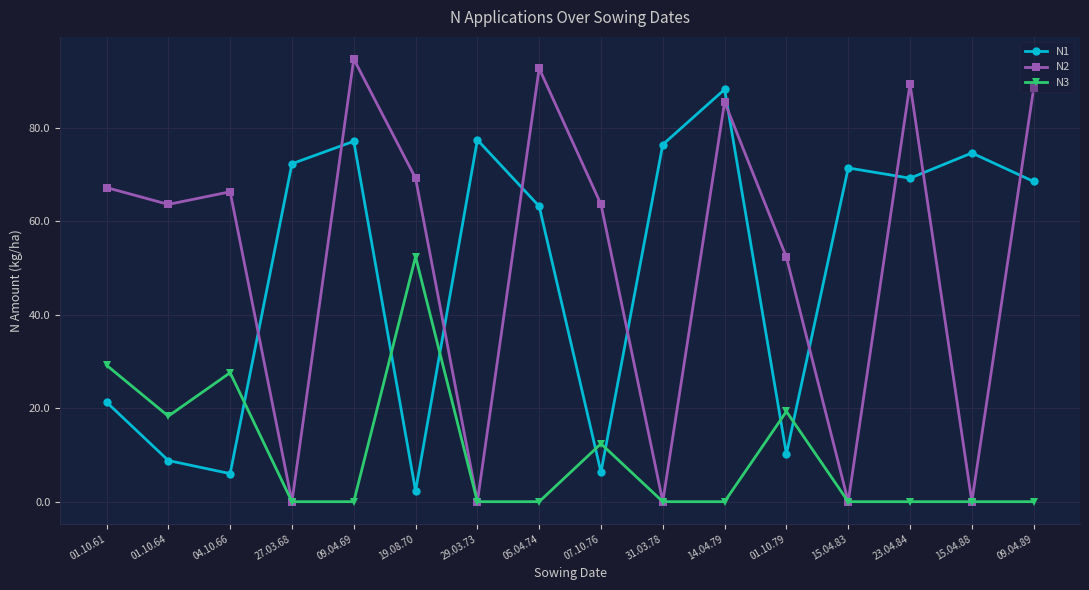

Is it true that N3 equals 36.5 at 29.03.73?

False